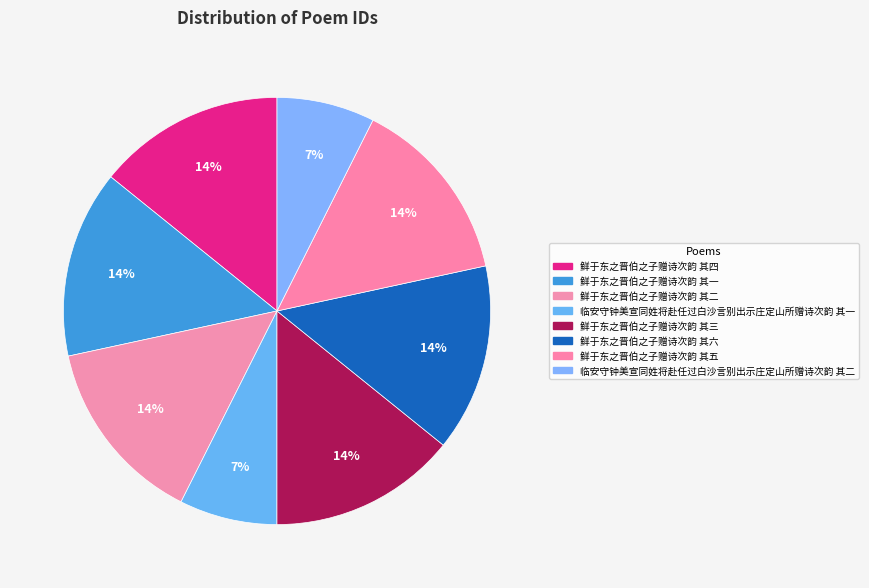

Which category has the biggest portion of the pie?

鲜于东之晋伯之子赠诗次韵 其三